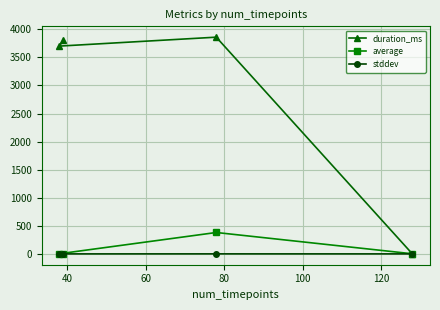

Does the chart display data point markers on the line(s)?

Yes